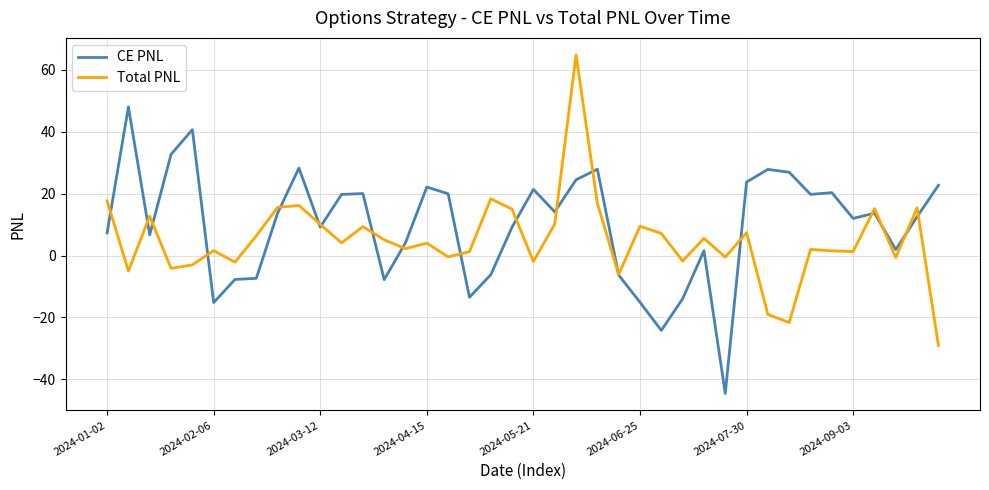

What is the greatest value displayed?

64.9